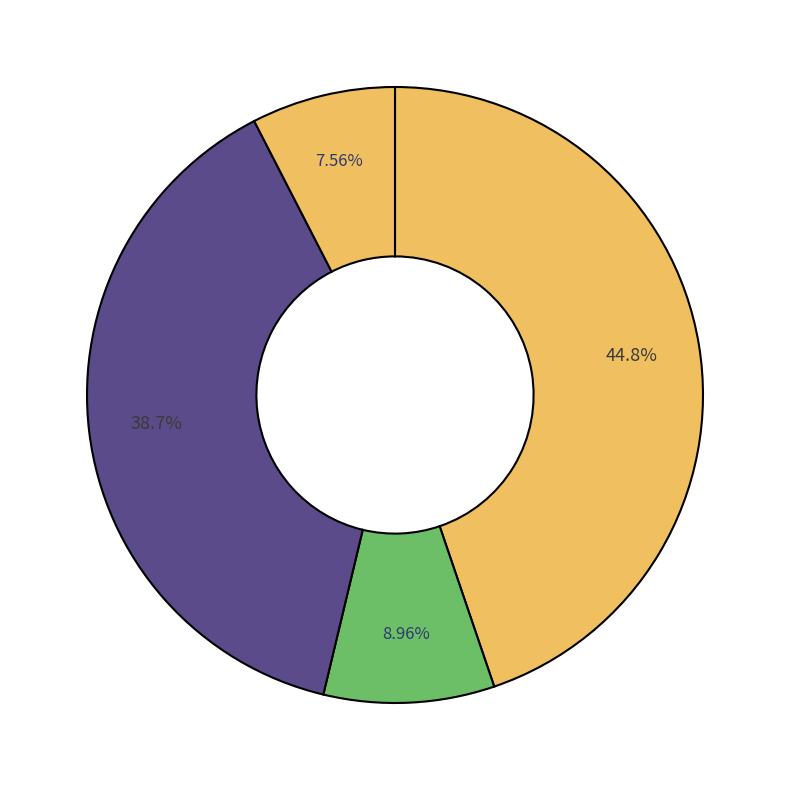

Which category has the biggest portion of the pie?

武肃庙